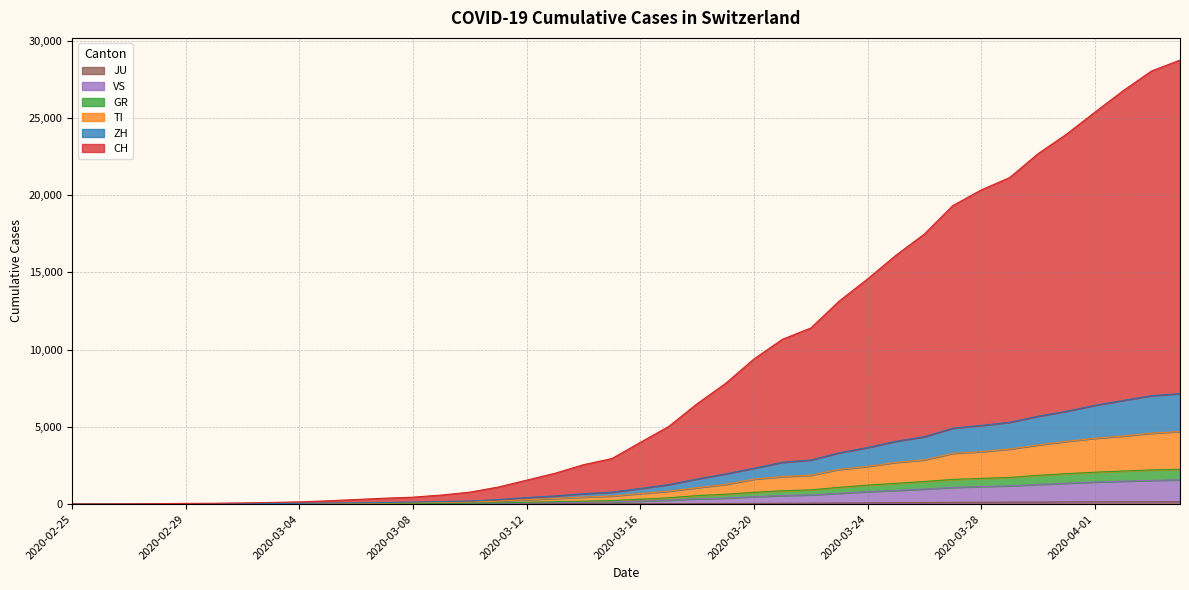

At which category is the sum across all series the highest?

2020-04-04